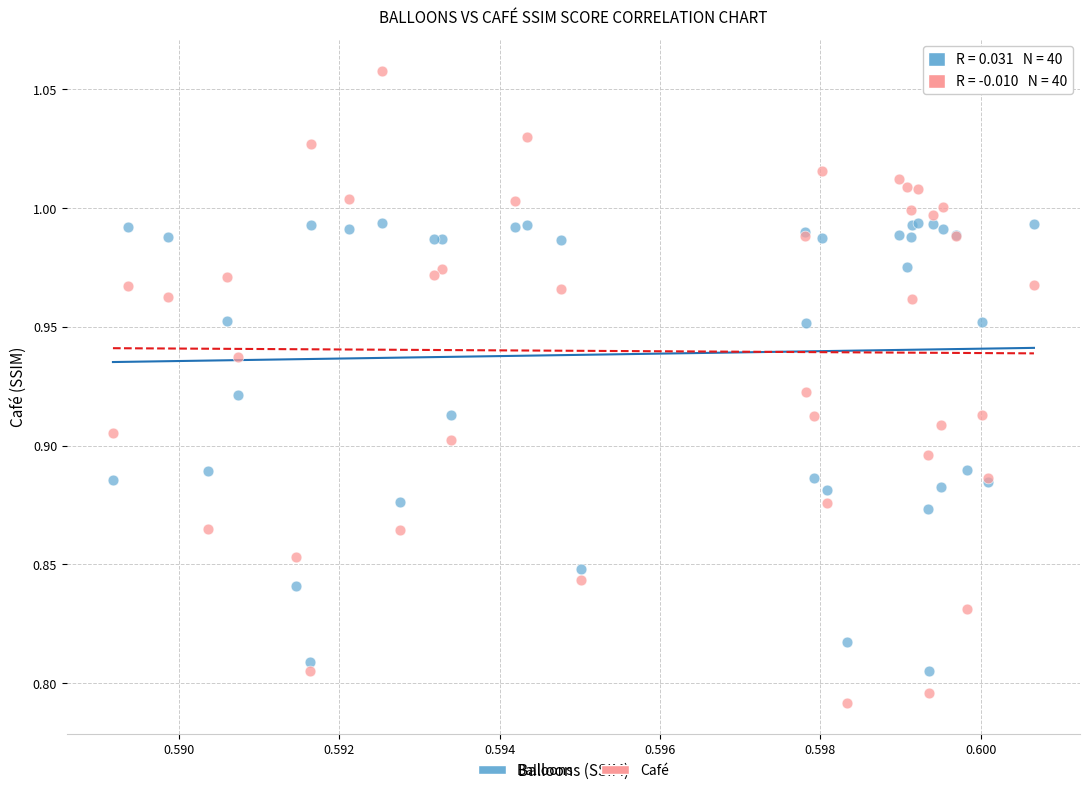

Which series has the widest spread of Y values?

Café